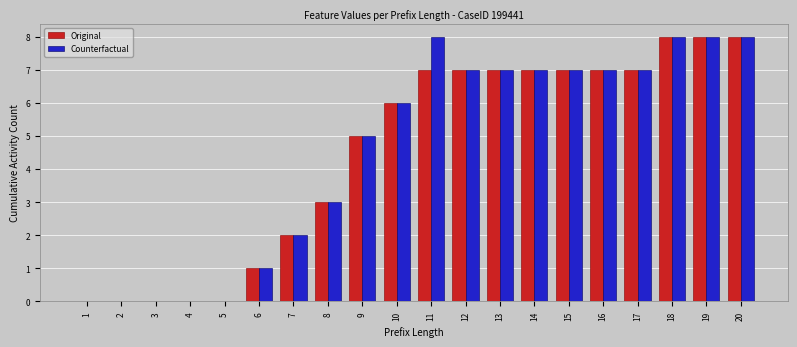

Is it true that Counterfactual equals 7 at 14?

True